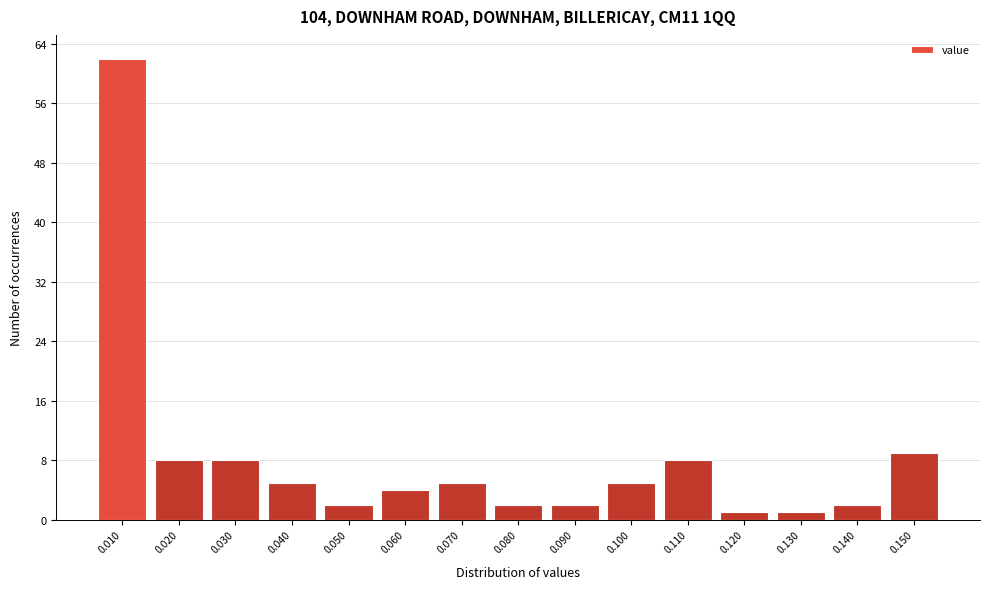

Over which range of the x-axis is the bar tallest?

0.005 to 0.015